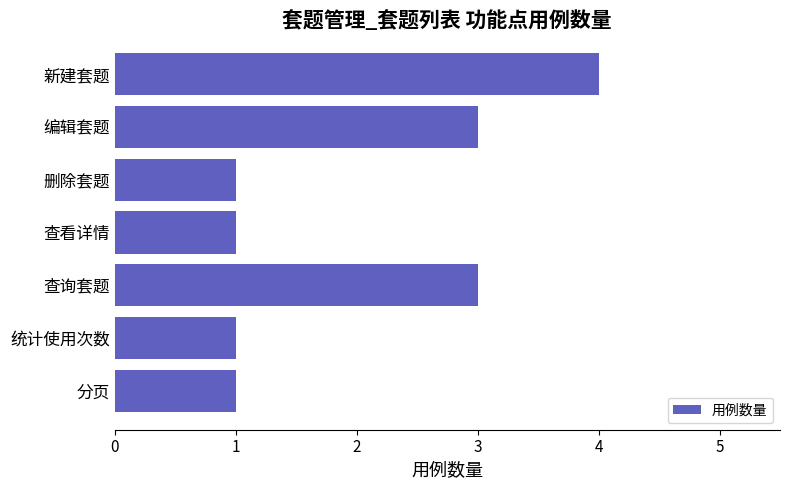

What is the ratio of the value at 新建套题 to the value at 分页?

4.0